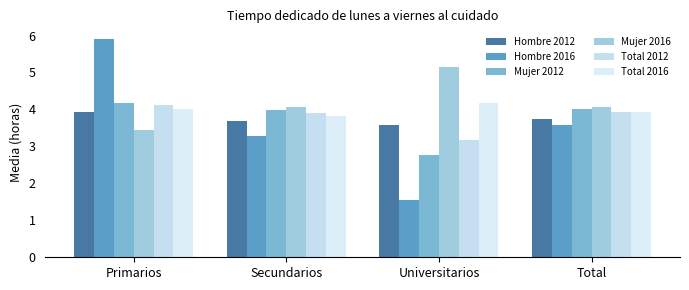

What is the total value across all series at Universitarios?

20.4